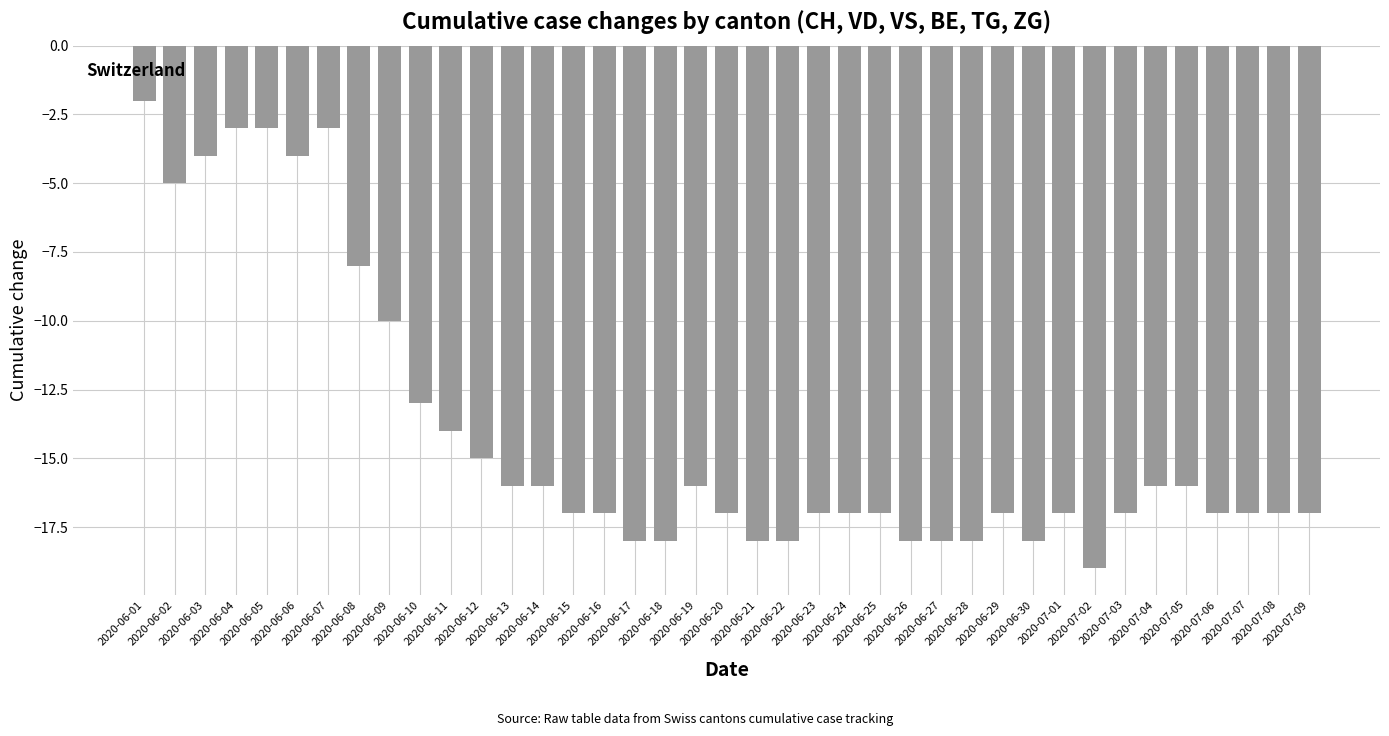

What position from the right is 2020-06-04?

36